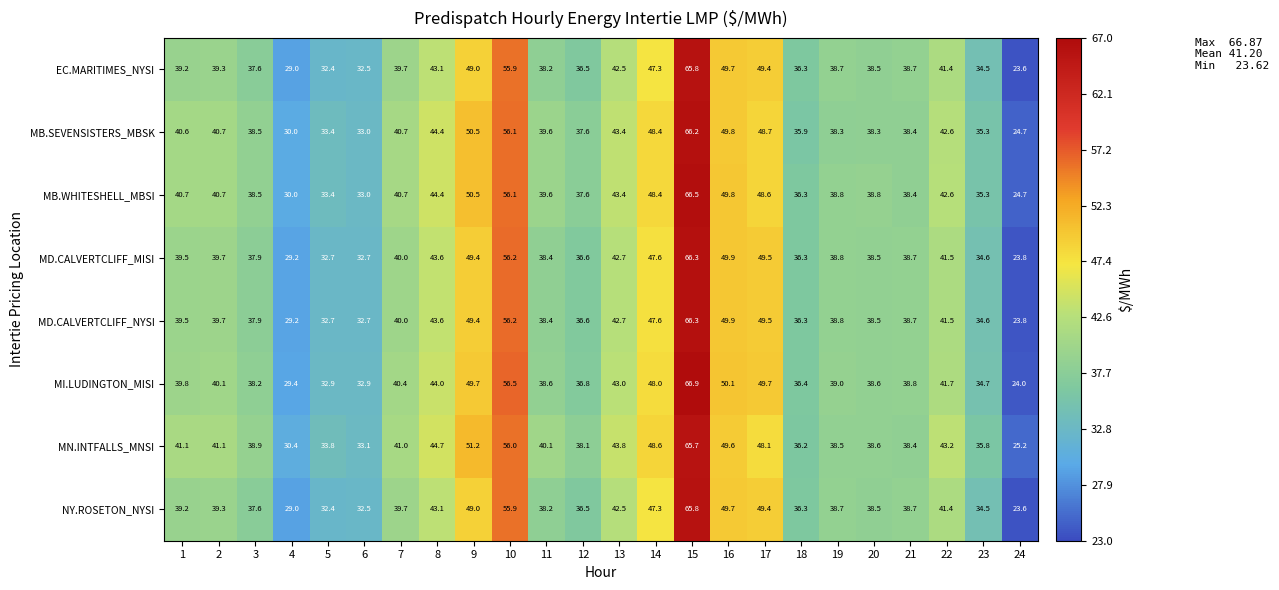

What value does the MB.SEVENSISTERS_MBSK series have at 6?

33.0